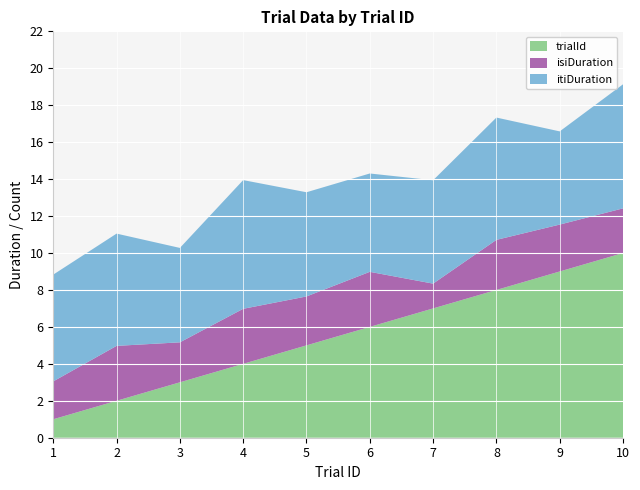

Reading left to right, transcribe all the data shown in this chart.

trialId: 1=1.0	2=2.0	3=3.0	4=4.0	5=5.0	6=6.0	7=7.0	8=8.0	9=9.0	10=10.0
isiDuration: 1=2.1	2=3.0	3=2.2	4=3.0	5=2.6	6=3.0	7=1.3	8=2.7	9=2.5	10=2.4
itiDuration: 1=5.8	2=6.1	3=5.1	4=7.0	5=5.6	6=5.3	7=5.6	8=6.6	9=5.0	10=6.7